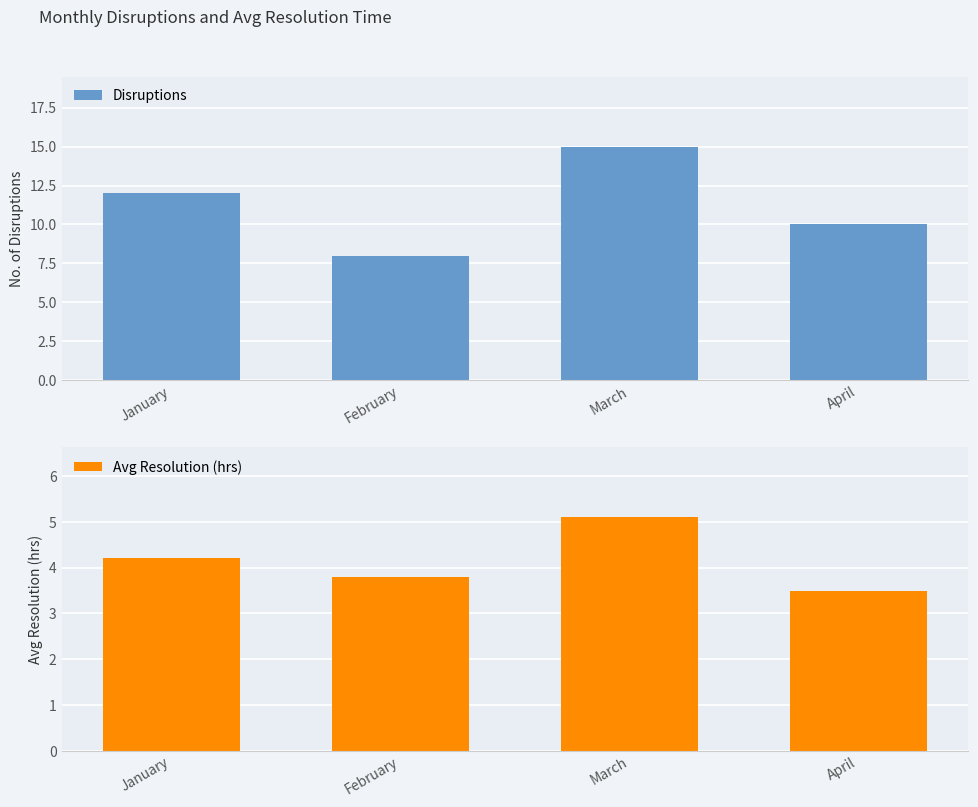

Reading right to left, what are all the values shown in this chart?

Disruptions: 10.0	15.0	8.0	12.0
Avg Resolution (hrs): 3.5	5.1	3.8	4.2